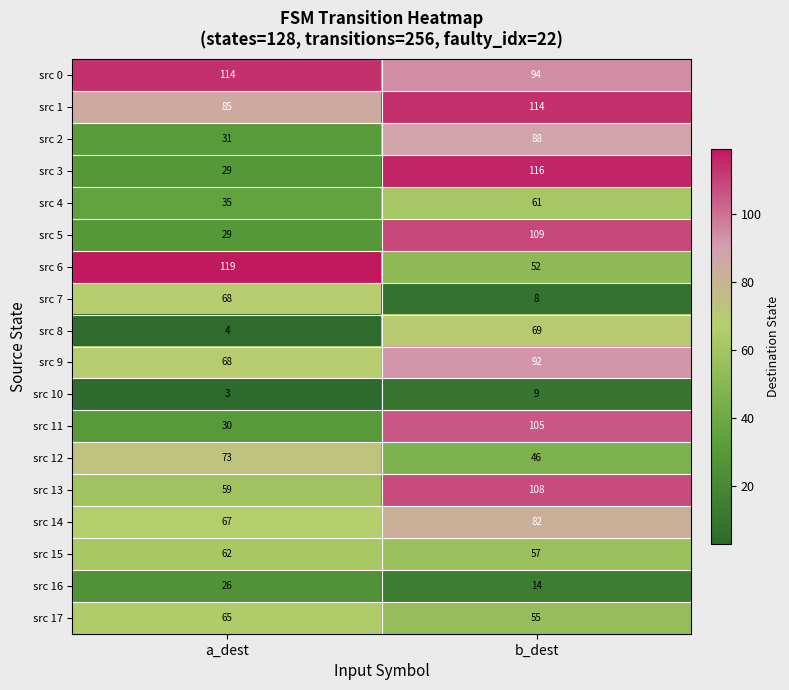

Which series has the largest total across all categories?

src 0